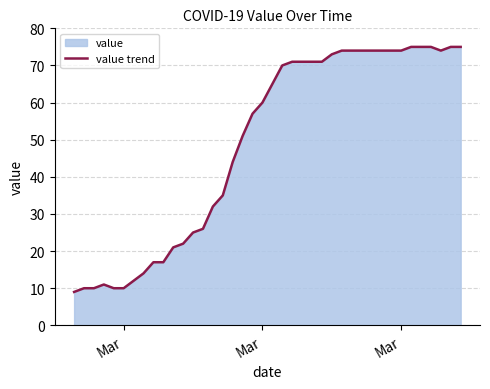

What is the value of the 8th point from the left?

14